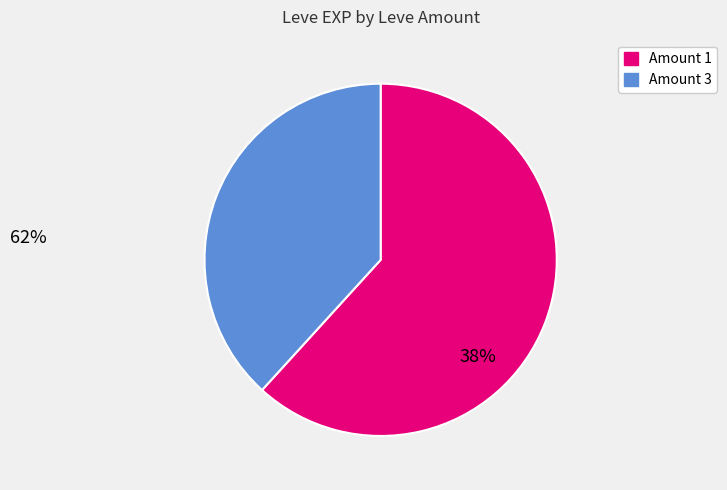

Is there any slice that represents more than half of the pie?

Yes